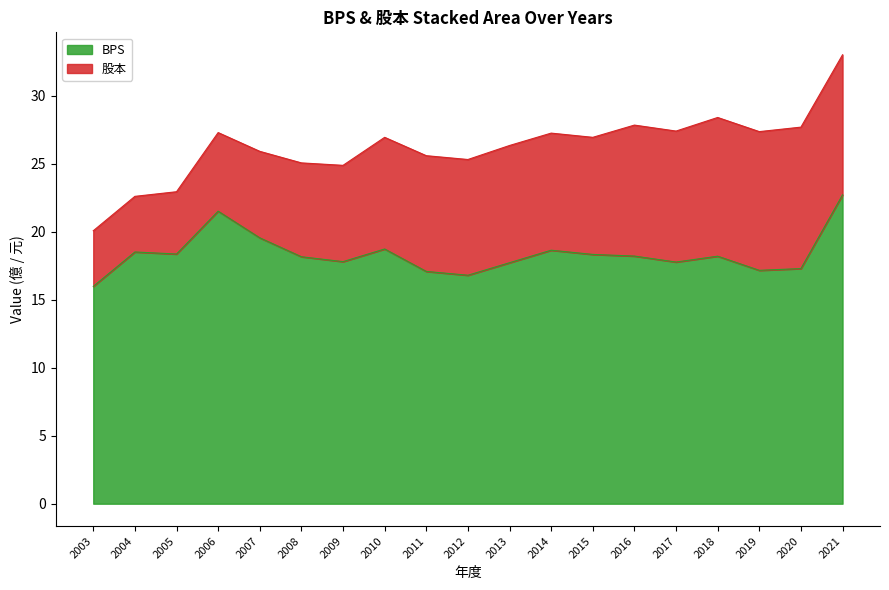

What is the difference between the maximum and second lowest values?

5.9